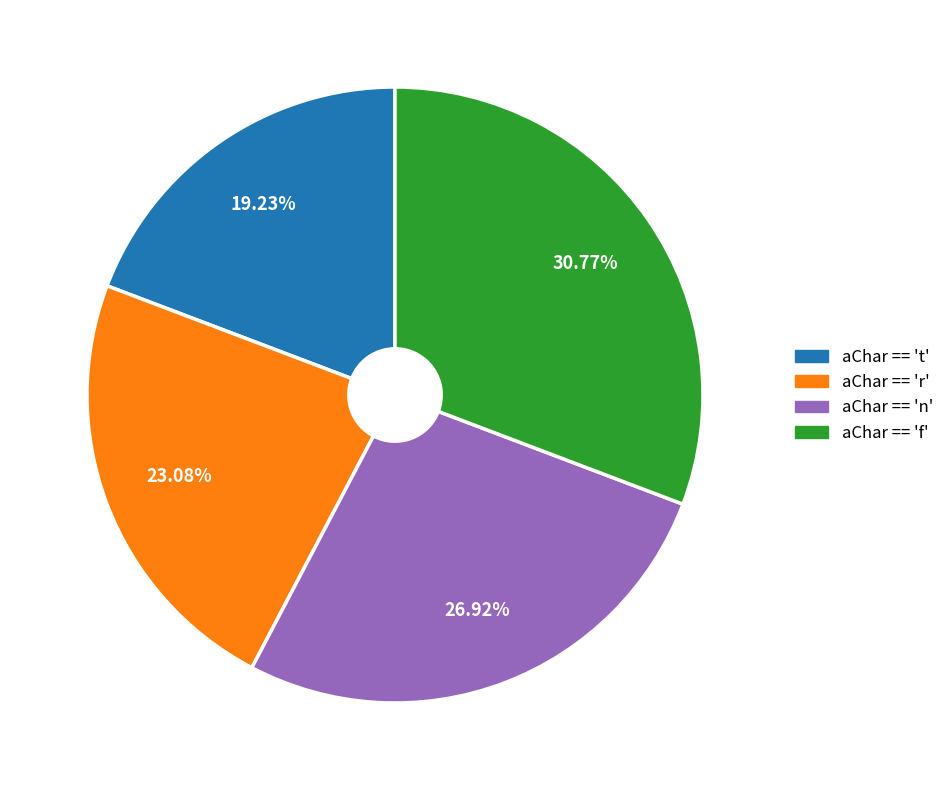

Combined, do aChar == 'n' and aChar == 'f' account for over 50%?

Yes